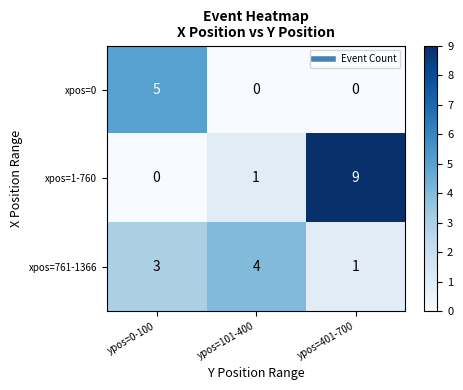

How many categories are shown in the chart?

3